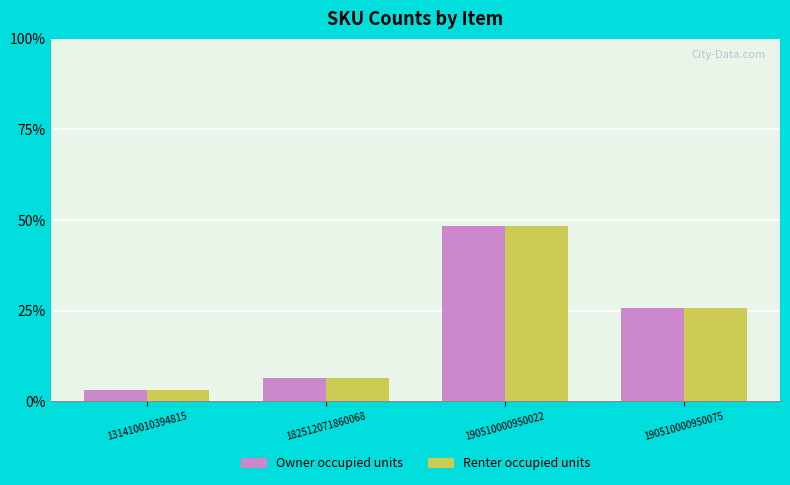

Are the bars horizontal?

No